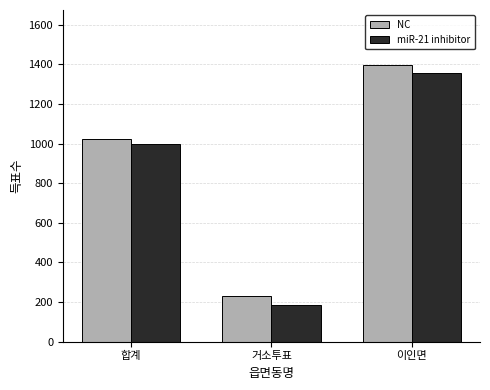

What are all the series names shown in the legend?

NC, miR-21 inhibitor